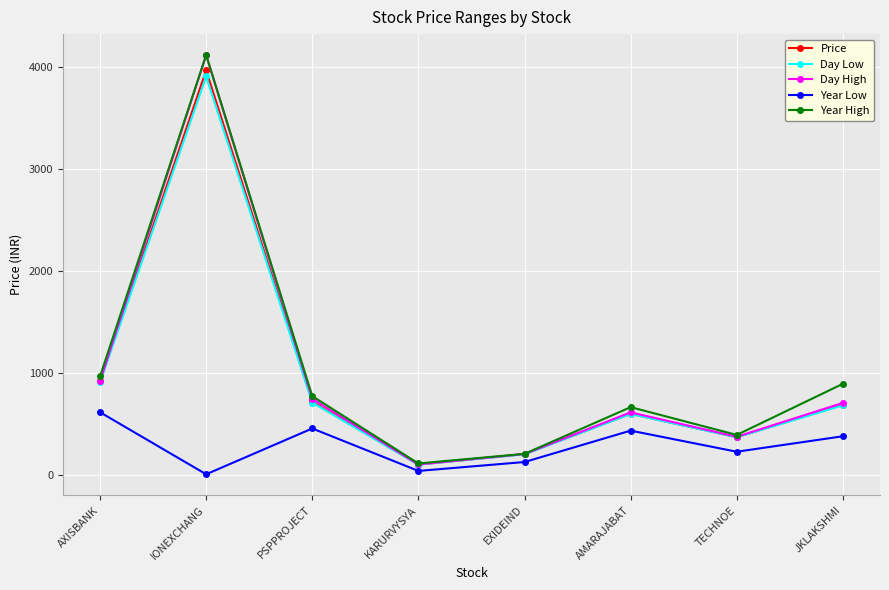

Which series changed the most between AXISBANK and IONEXCHANG?

Day High